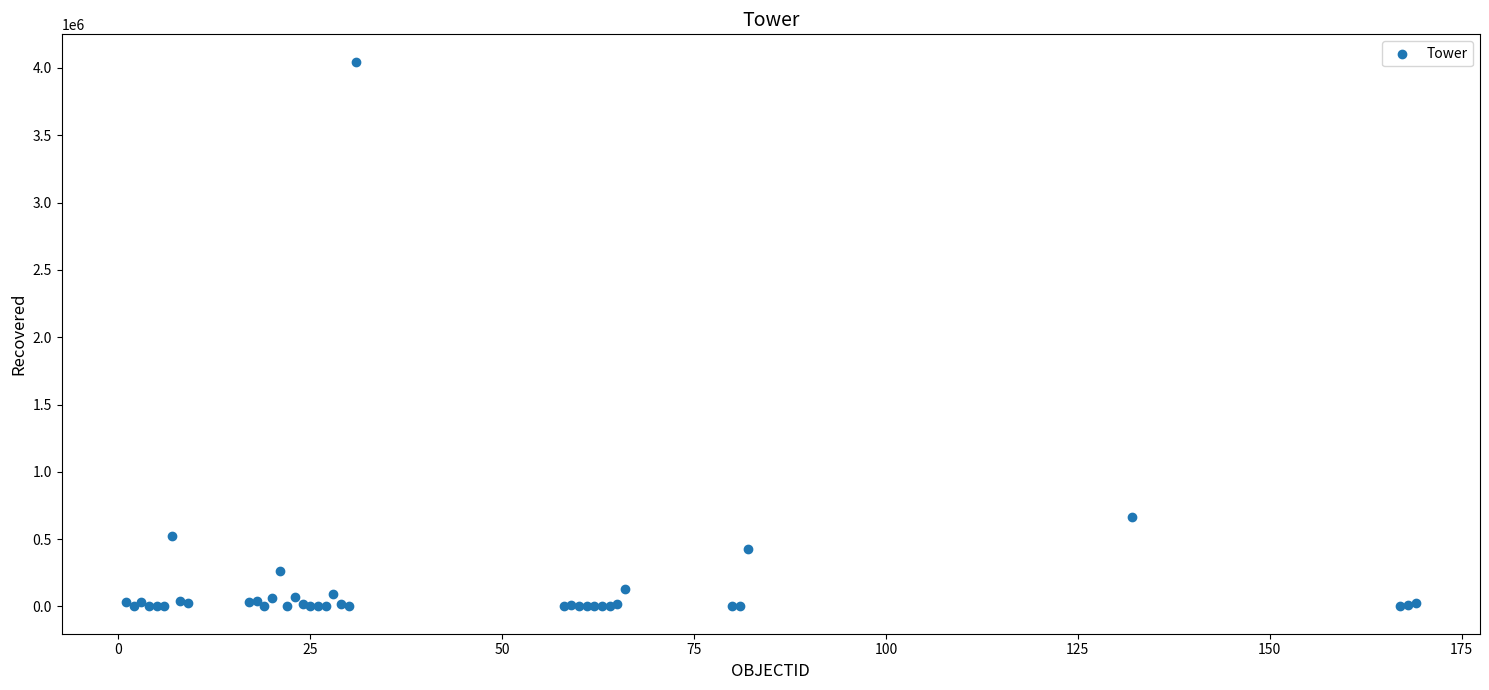

What Y value in the scatter plot is closest to 2023459?

662277